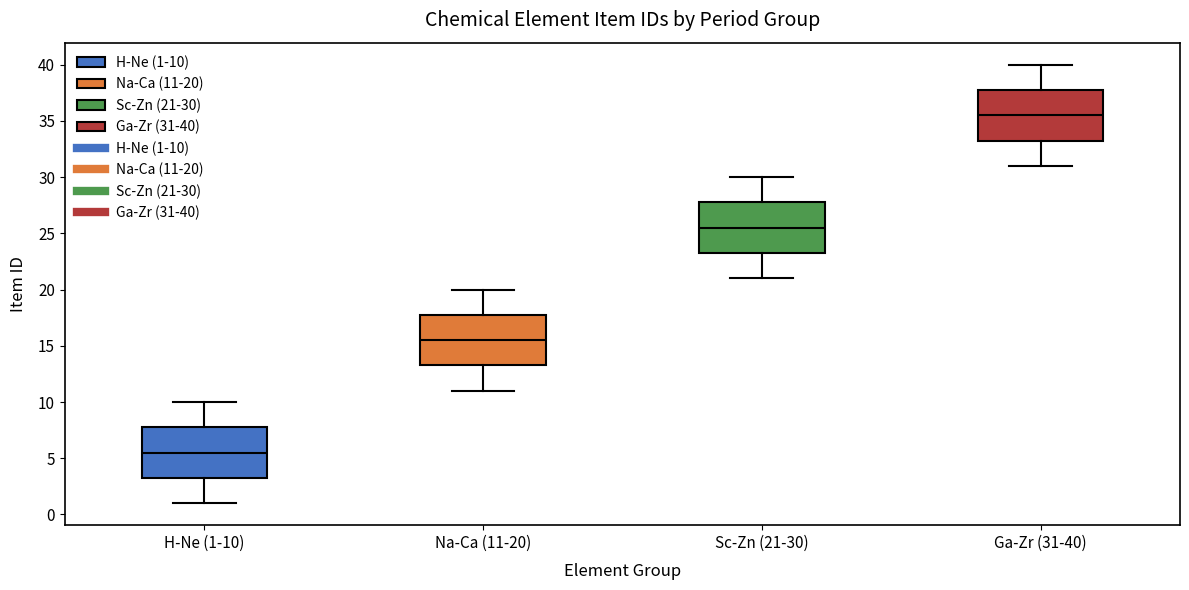

Reading left to right, read every box against the y-axis: the position of its median line, the range the box covers, and the ends of its whiskers. The values are not printed on the chart, so give them approximately, as read against the axis.

H-Ne (1-10): median 5.5, box 3.5 to 8.0, whiskers 1.0 to 10.0
Na-Ca (11-20): median 15.5, box 13.5 to 18.0, whiskers 11.0 to 20.0
Sc-Zn (21-30): median 25.5, box 23.5 to 28.0, whiskers 21.0 to 30.0
Ga-Zr (31-40): median 35.5, box 33.5 to 38.0, whiskers 31.0 to 40.0